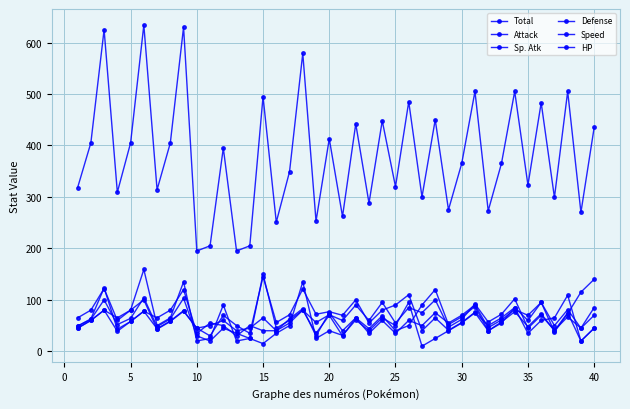

How many interior local valleys does the Attack series have?

15